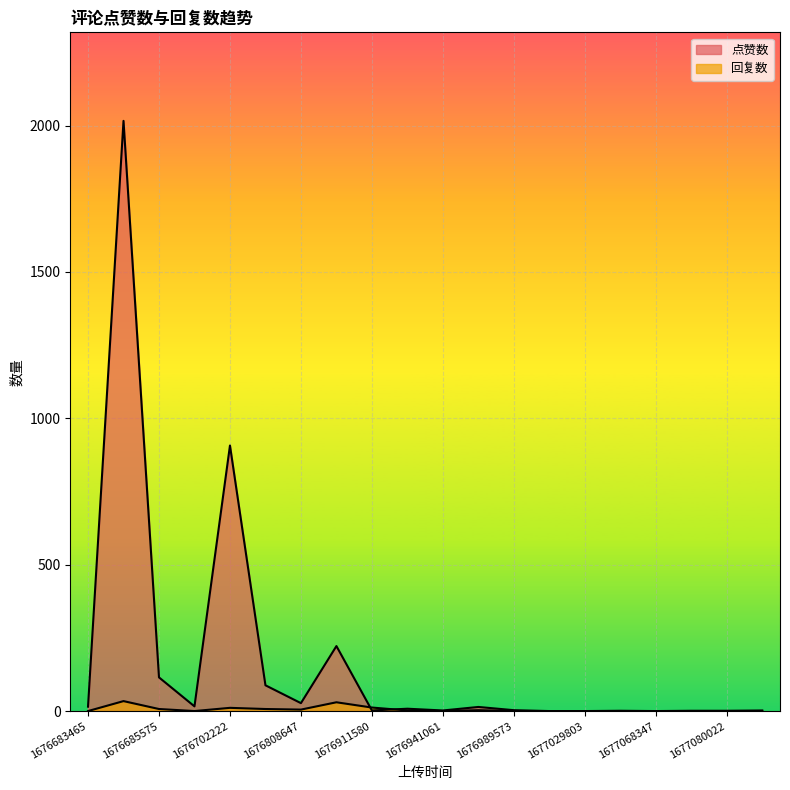

Rank the series by their average value, from lowest to highest.

回复数, 点赞数